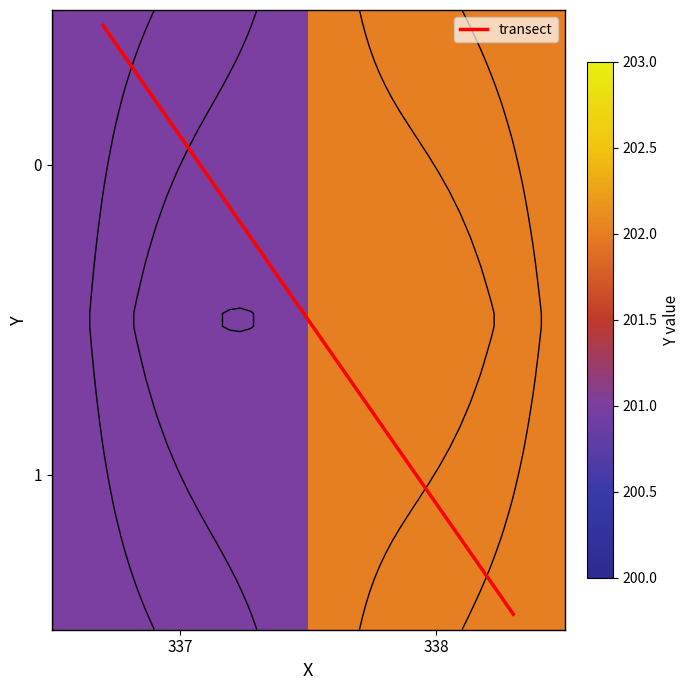

Is it true that 1 equals 83.6 at 337?

False